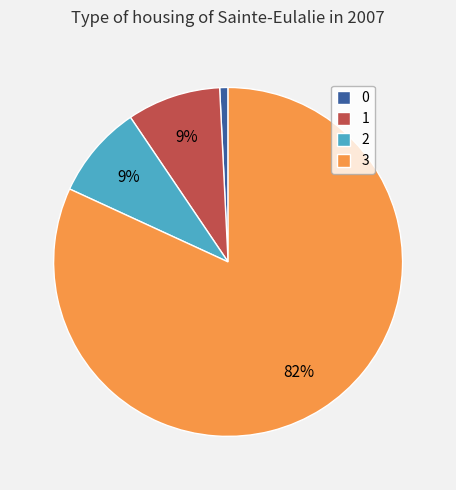

The 1 slice represents 9% of the pie. True or false?

True